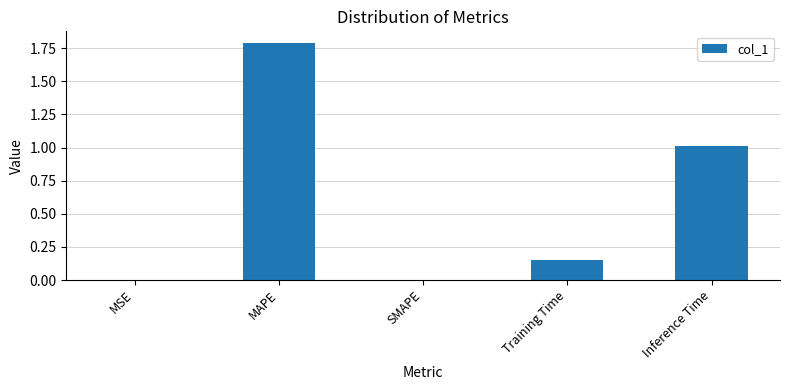

The value at SMAPE is 0.0. True or false?

True